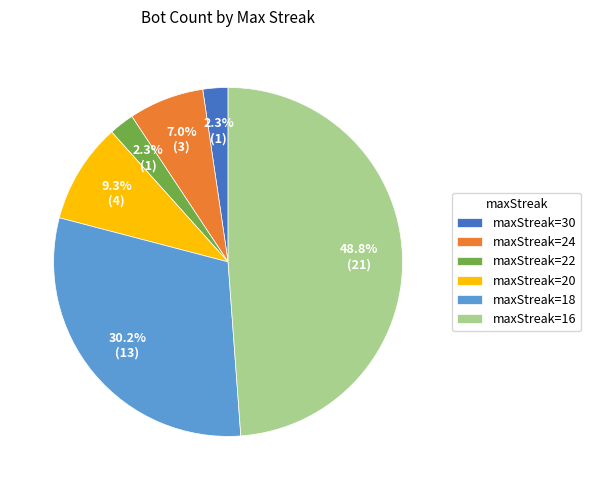

Count the number of slices in the pie.

6